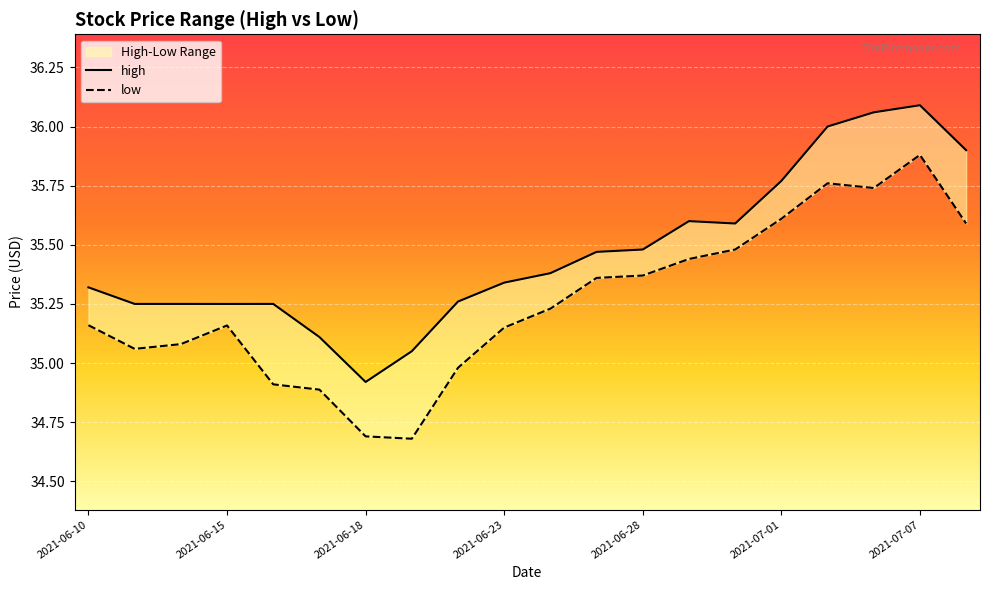

At 2021-06-25, list the series in order from smallest to largest.

low, high